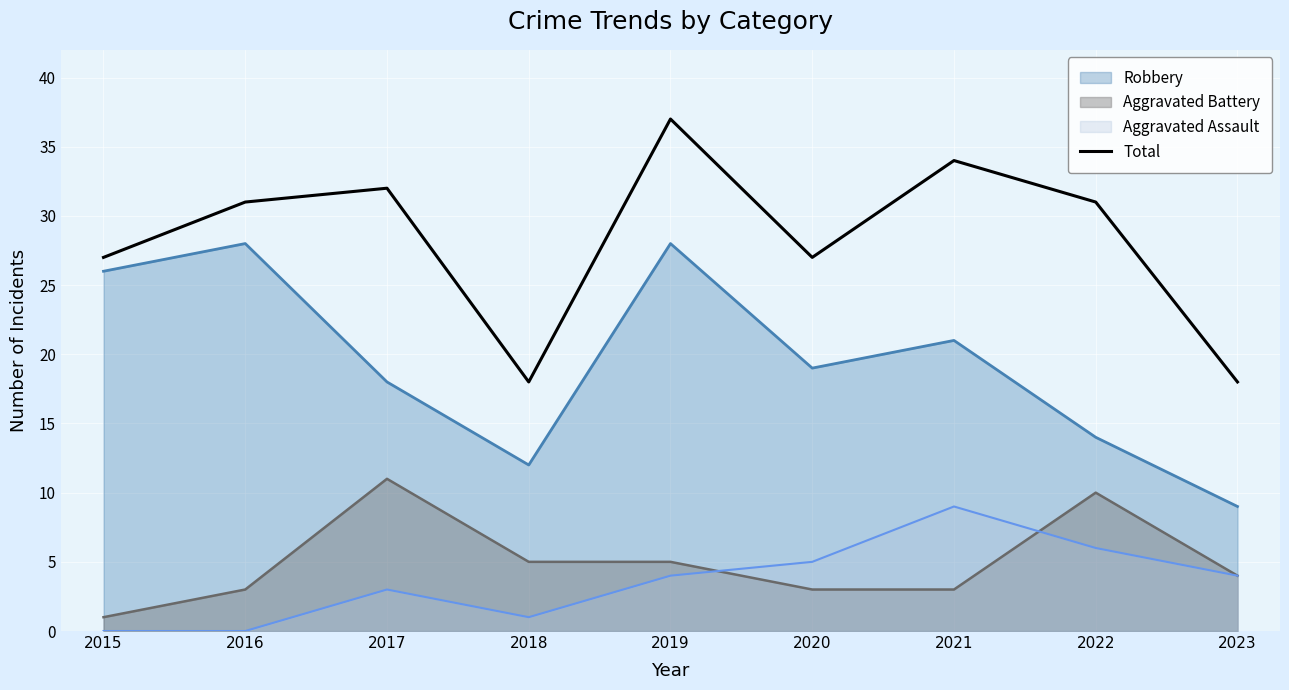

What is the difference between the maximum and second lowest values?

19